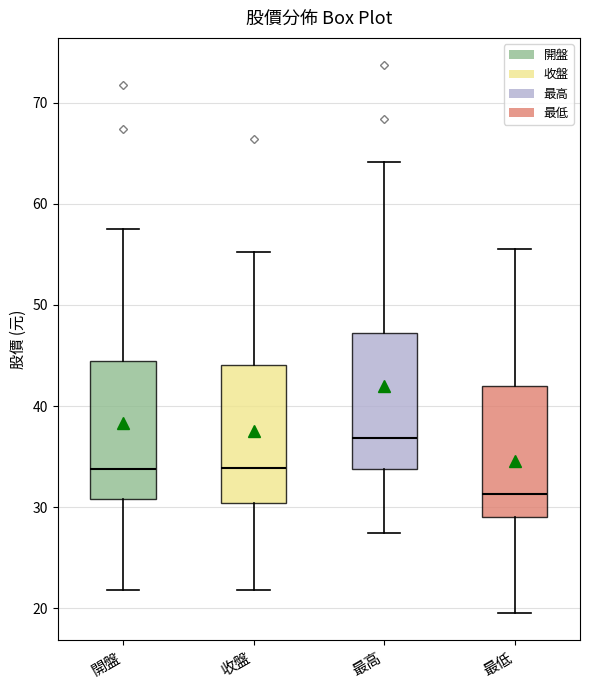

Where is the lower edge of the box for 收盤 on the y-axis? The values are not printed on the chart, so give them approximately, as read against the axis.

30